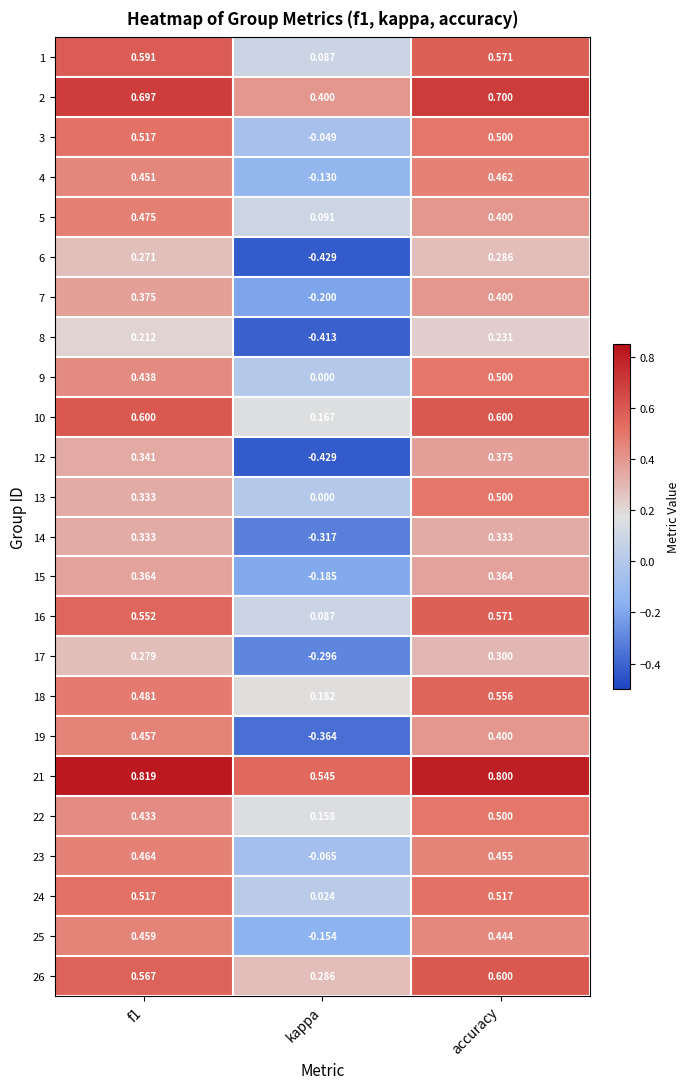

What is the spread (max minus min) of values at f1?

0.6